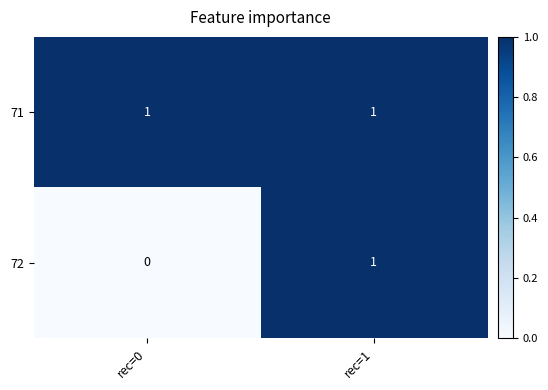

List the series in order of their overall mean, highest first.

71, 72